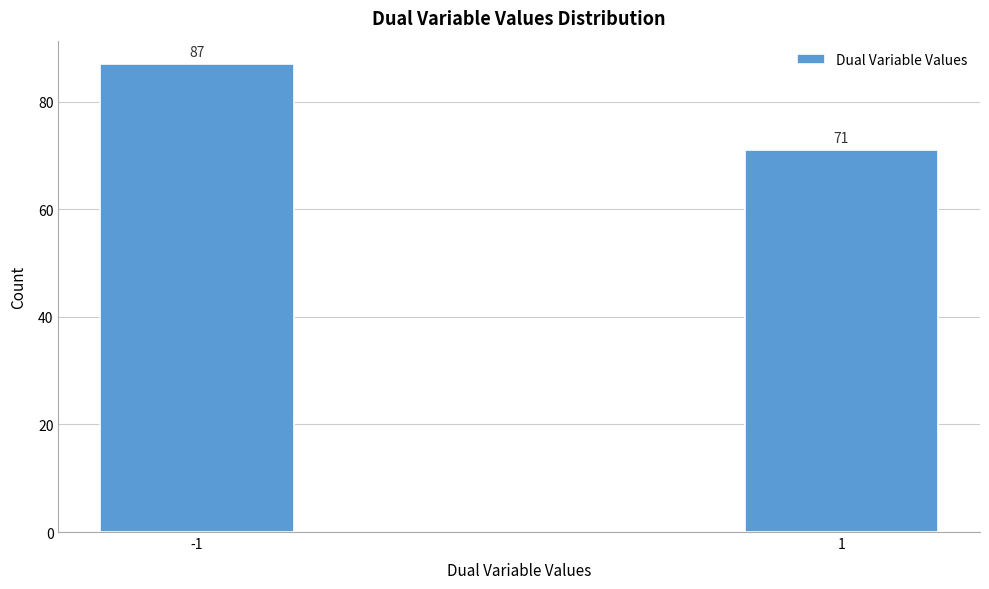

Reading left to right, list all the values displayed in this chart.

87	71